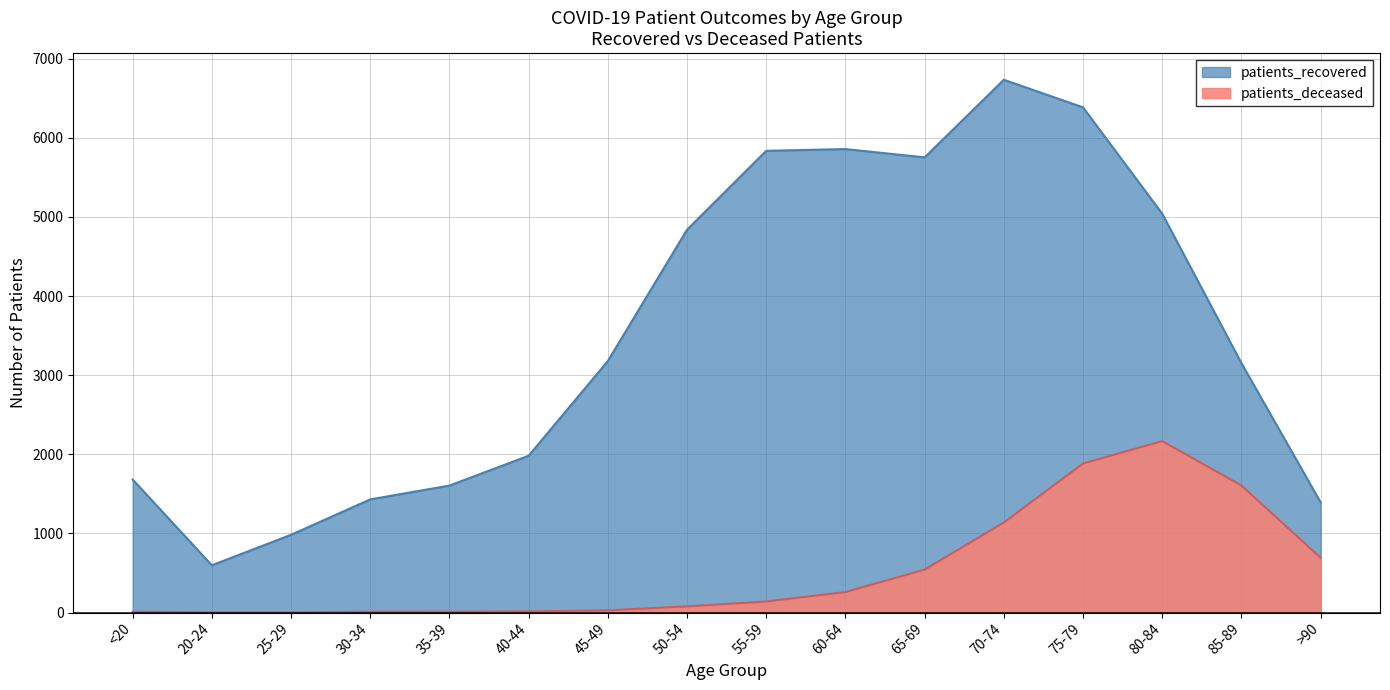

What is the difference between the second highest and second lowest values in the patients_recovered series?

5402